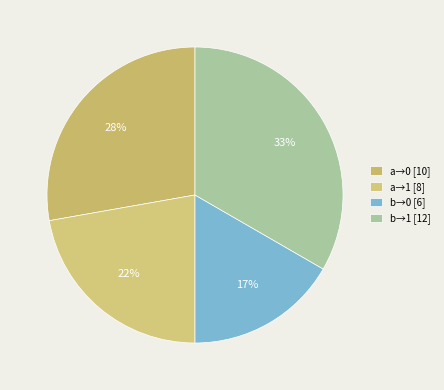

How many slices are in this pie chart?

4